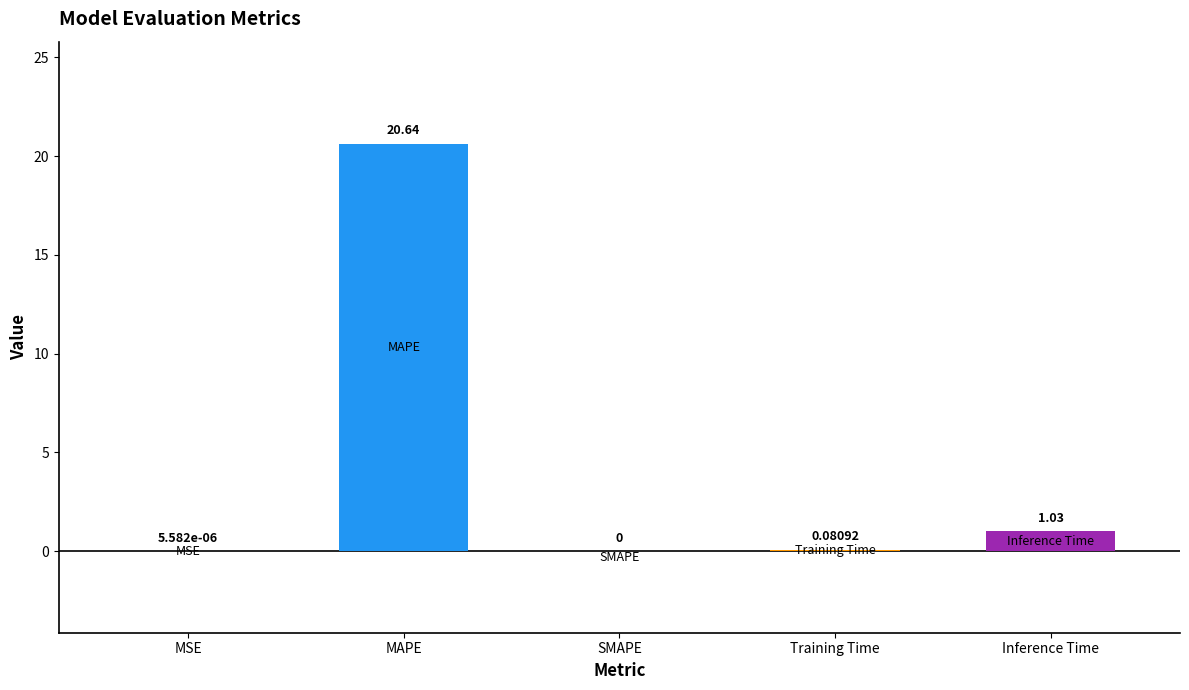

List the labels in order of value, largest first.

MAPE, Inference Time, Training Time, MSE, SMAPE